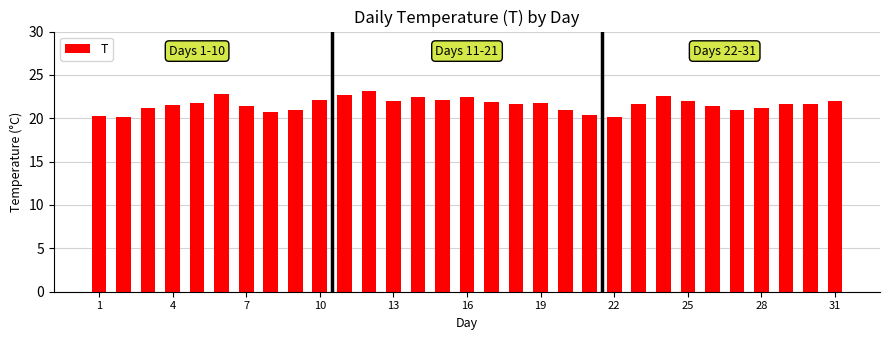

What is the difference between the maximum and minimum values?

3.0